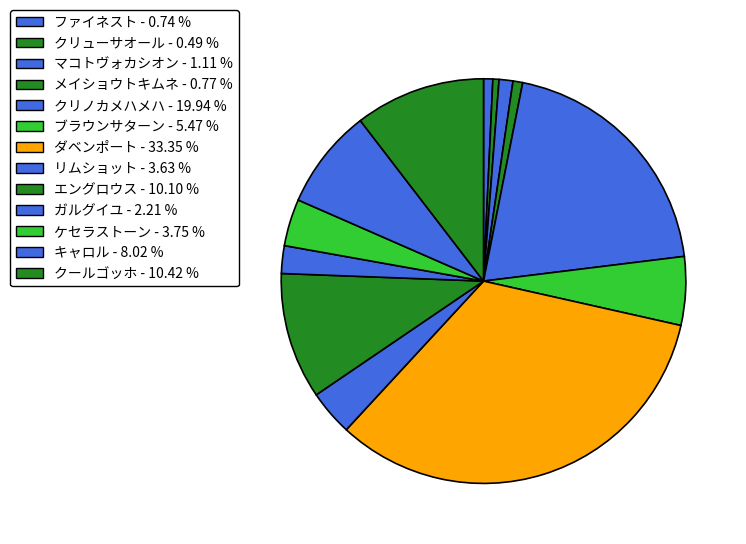

Does クリューサオール account for over 50% of the chart?

No